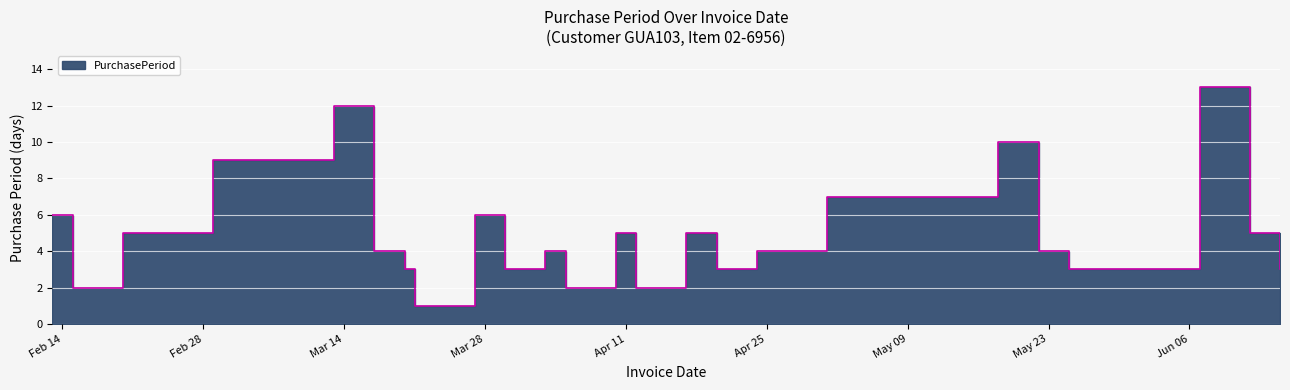

How many distinct data groups are displayed?

1